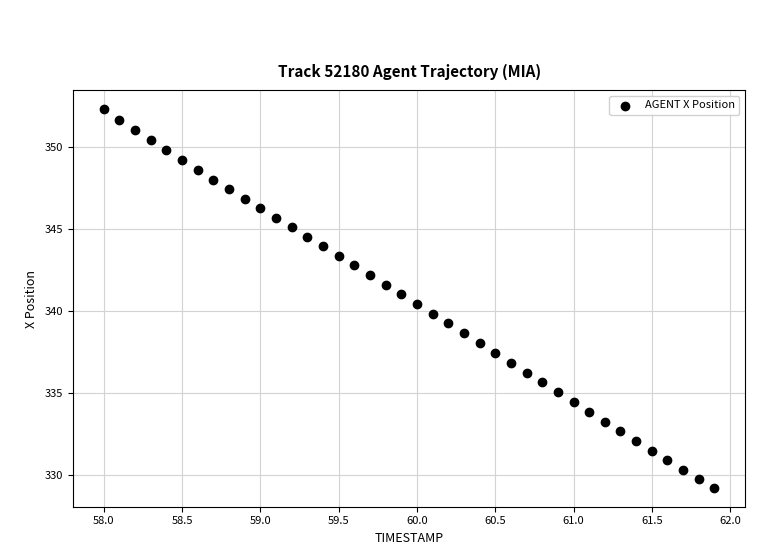

What is the range of Y values (max minus min)?

23.1